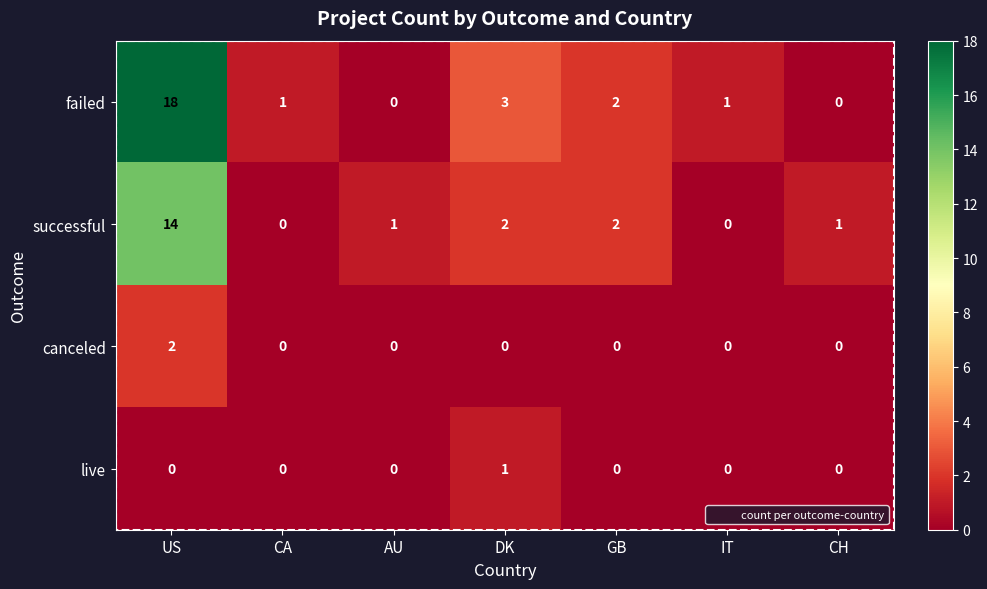

The value of successful at US is 14. True or false?

True